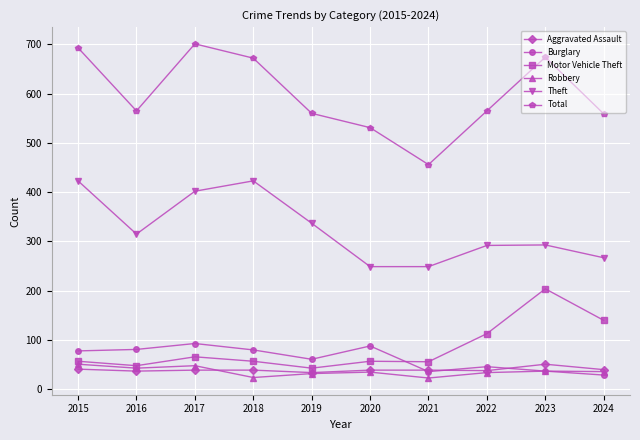

What is the value of the Burglary point at the 4th from the left?

80